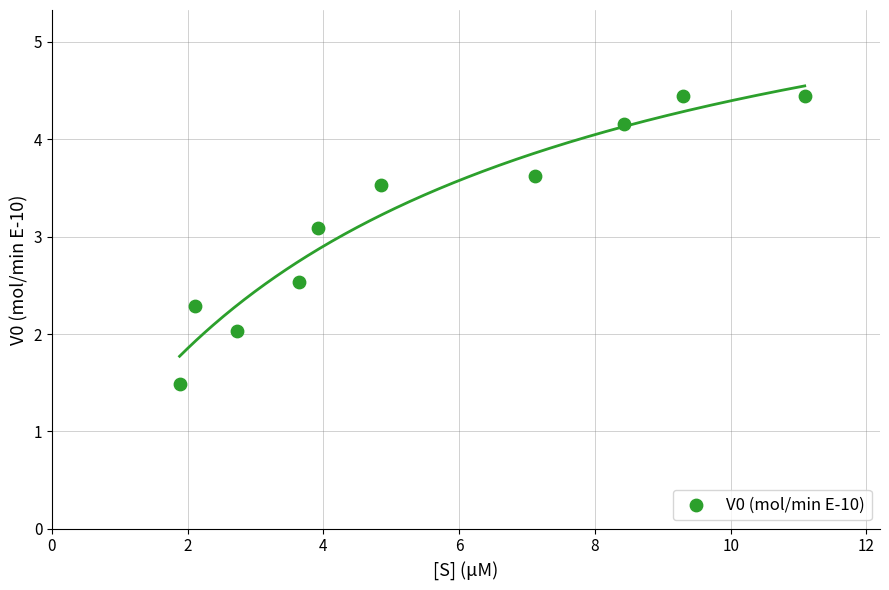

What is the average Y value?

3.2